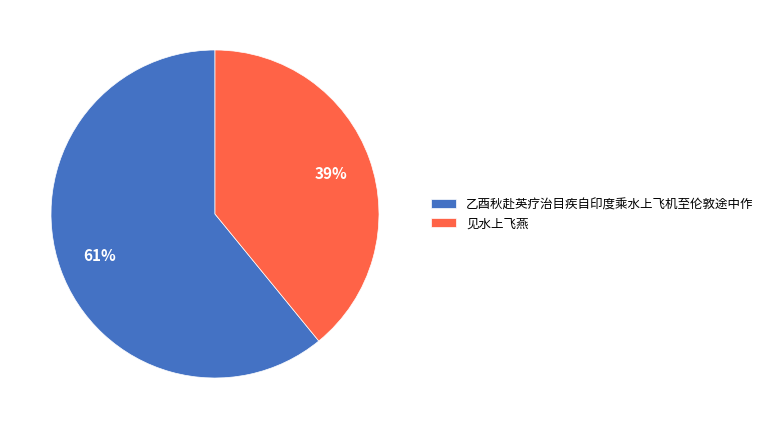

To the nearest percent, what is the difference between the largest and smallest slice percentages?

22%